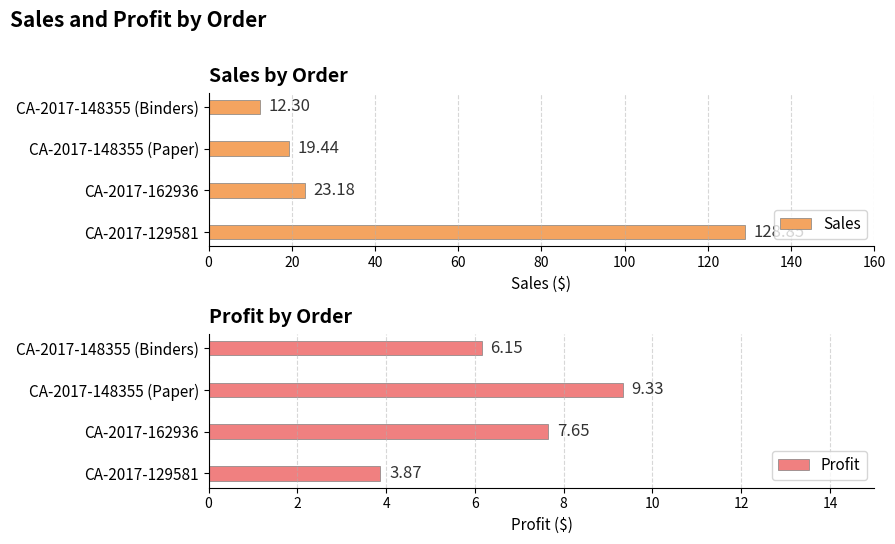

What is the difference between the maximum and minimum values in the Profit series?

5.5